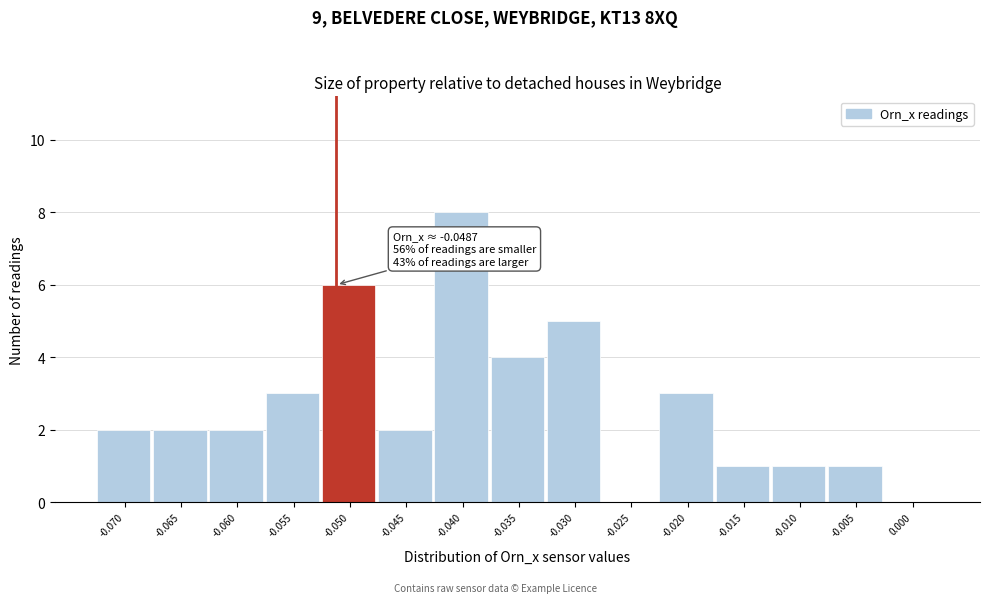

Reading left to right, extract all data points from this chart.

-0.070=2	-0.065=2	-0.060=2	-0.055=3	-0.050=6	-0.045=2	-0.040=8	-0.035=4	-0.030=5	-0.025=0	-0.020=3	-0.015=1	-0.010=1	-0.005=1	0.000=0